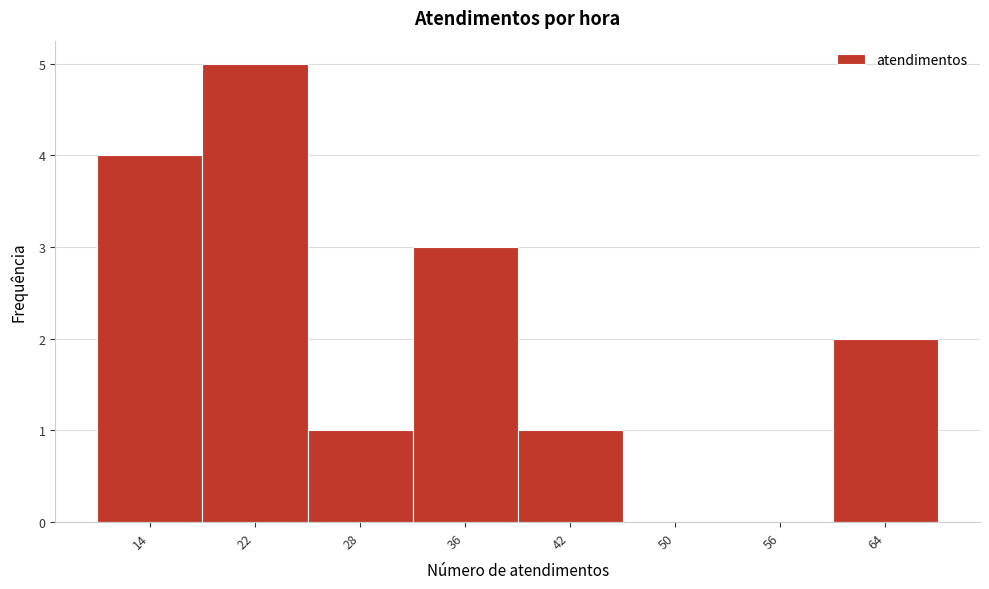

What is the height of the bar covering 25 to 32 on the x-axis? The values are not printed on the chart, so give them approximately, as read against the axis.

1